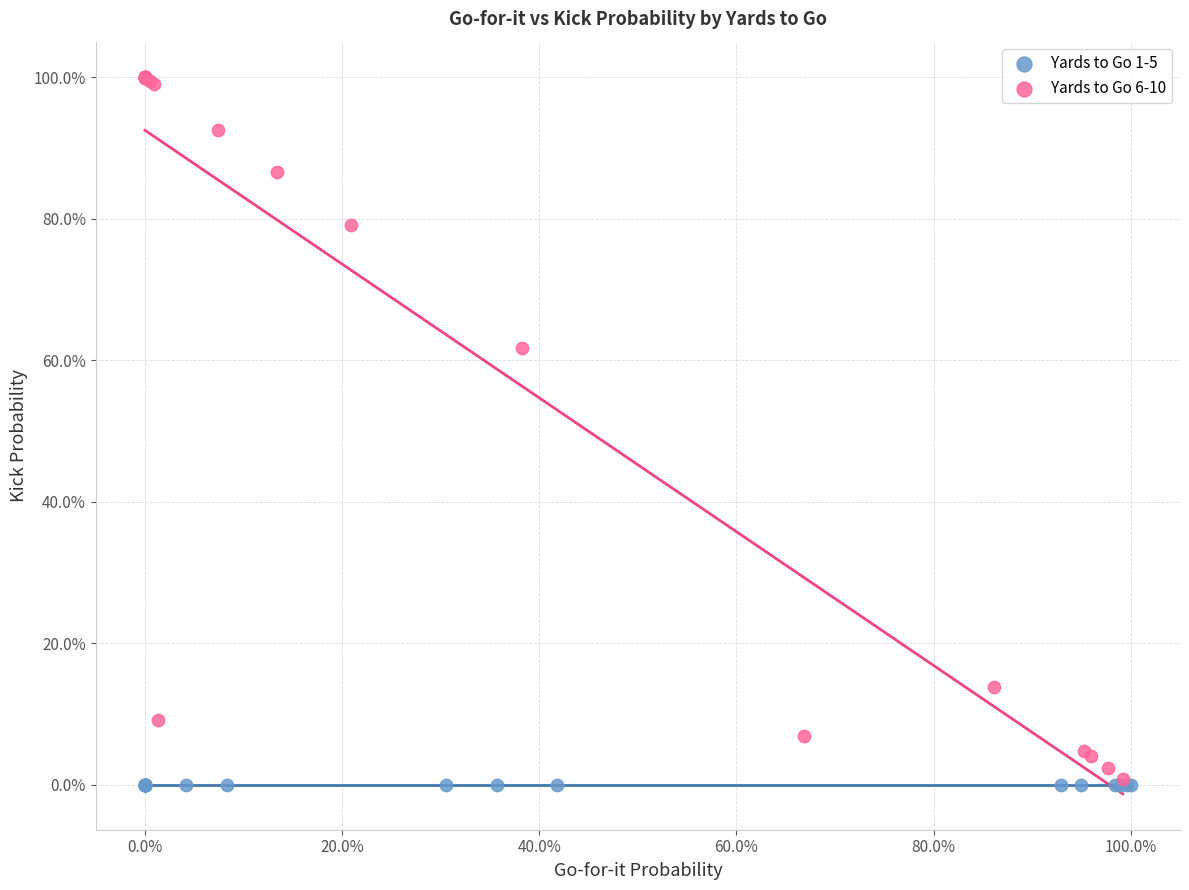

What are all the series names shown in the legend?

Yards to Go 1-5, Yards to Go 6-10